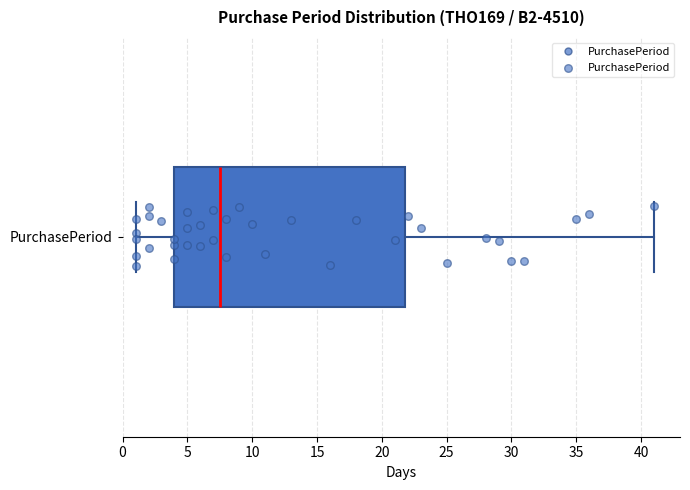

Transcribe this box plot: give where the median line is, the range the box spans, and where the two whiskers end, as read against the x-axis. The values are not printed on the chart, so give them approximately, as read against the axis.

median 7.5, box 4.0 to 22.0, whiskers 1.0 to 41.0